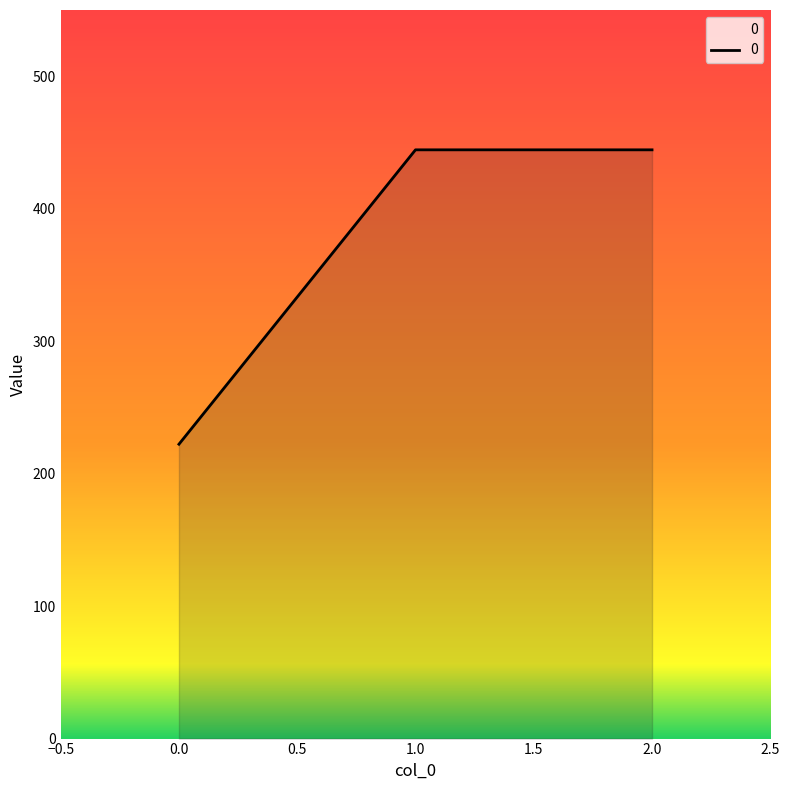

What is the difference between the maximum and minimum values?

222.2